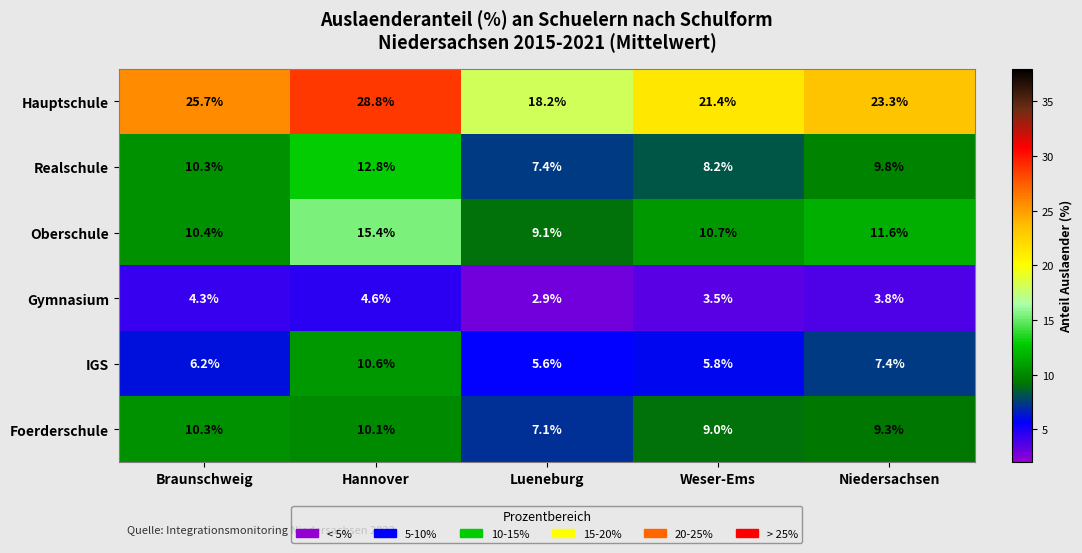

At which category is the sum across all series the highest?

Hannover